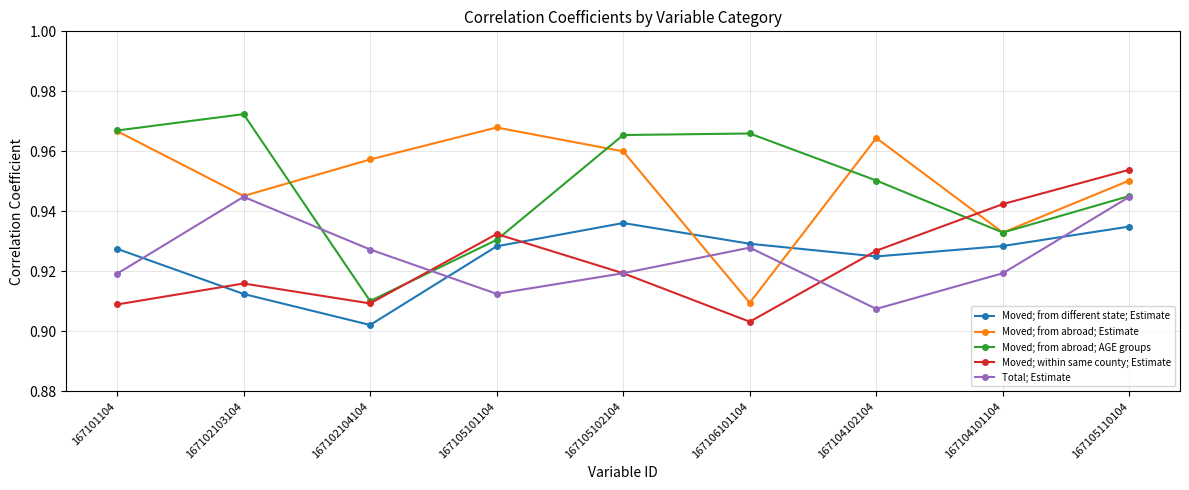

What is the difference between the Moved; from abroad; AGE groups values at 167102104104 and 167106101104?

0.1